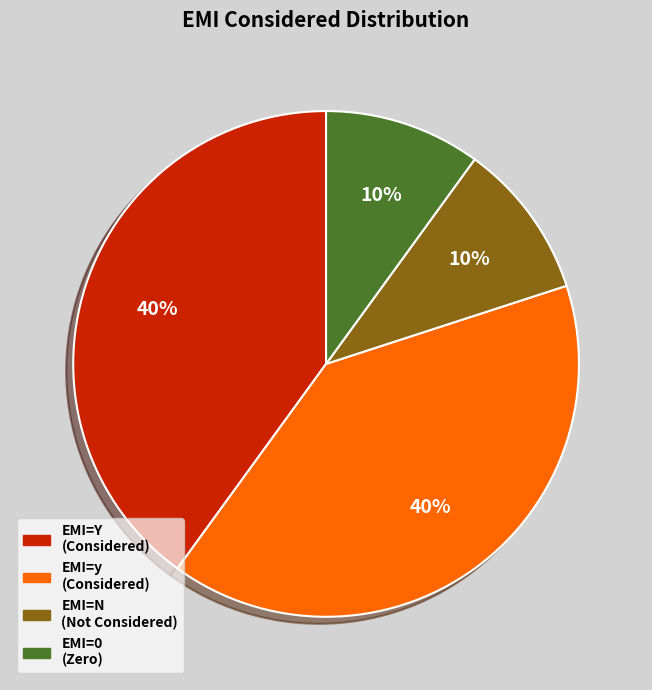

To the nearest percent, what portion does EMI=0 (Zero) represent?

10%